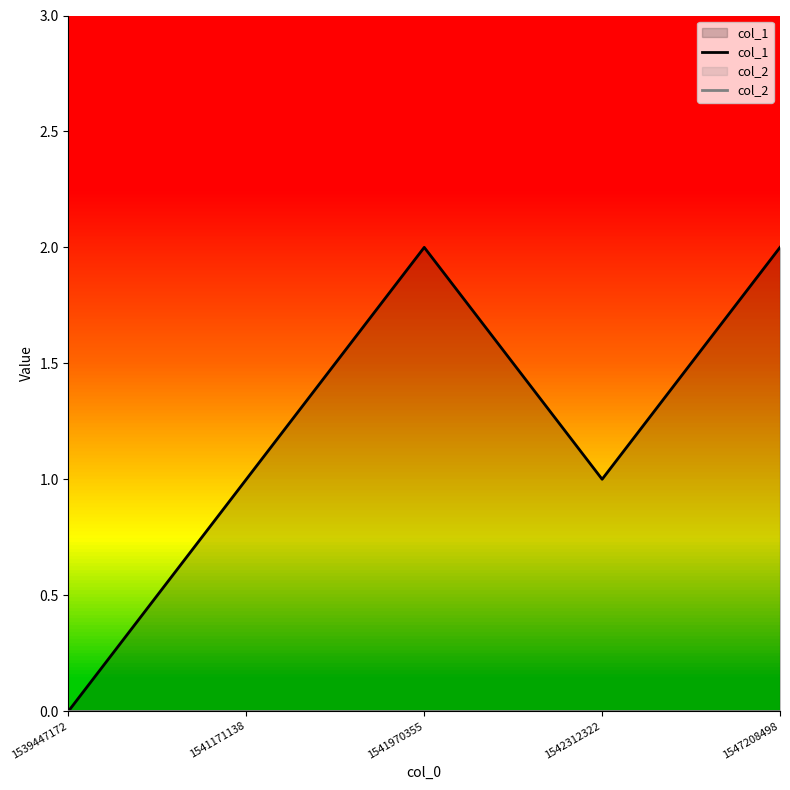

How many col_1 values are between 1 and 2?

4